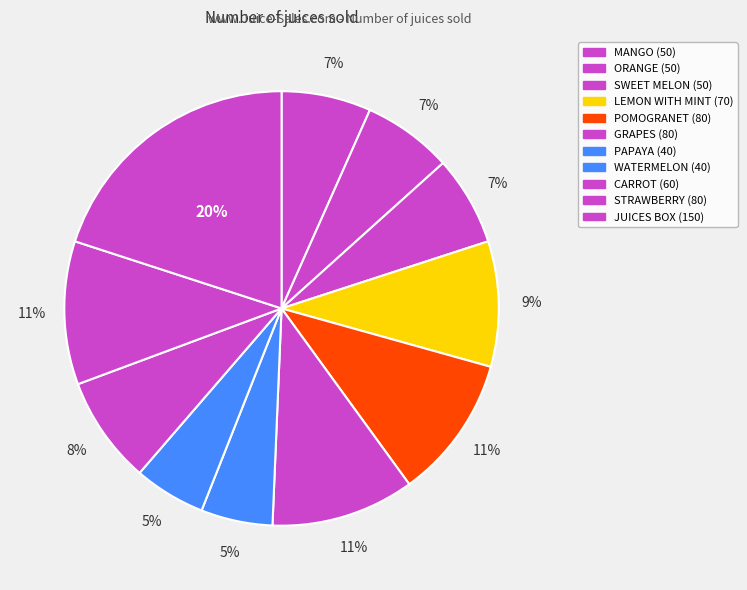

Which slice is the largest?

JUICES BOX